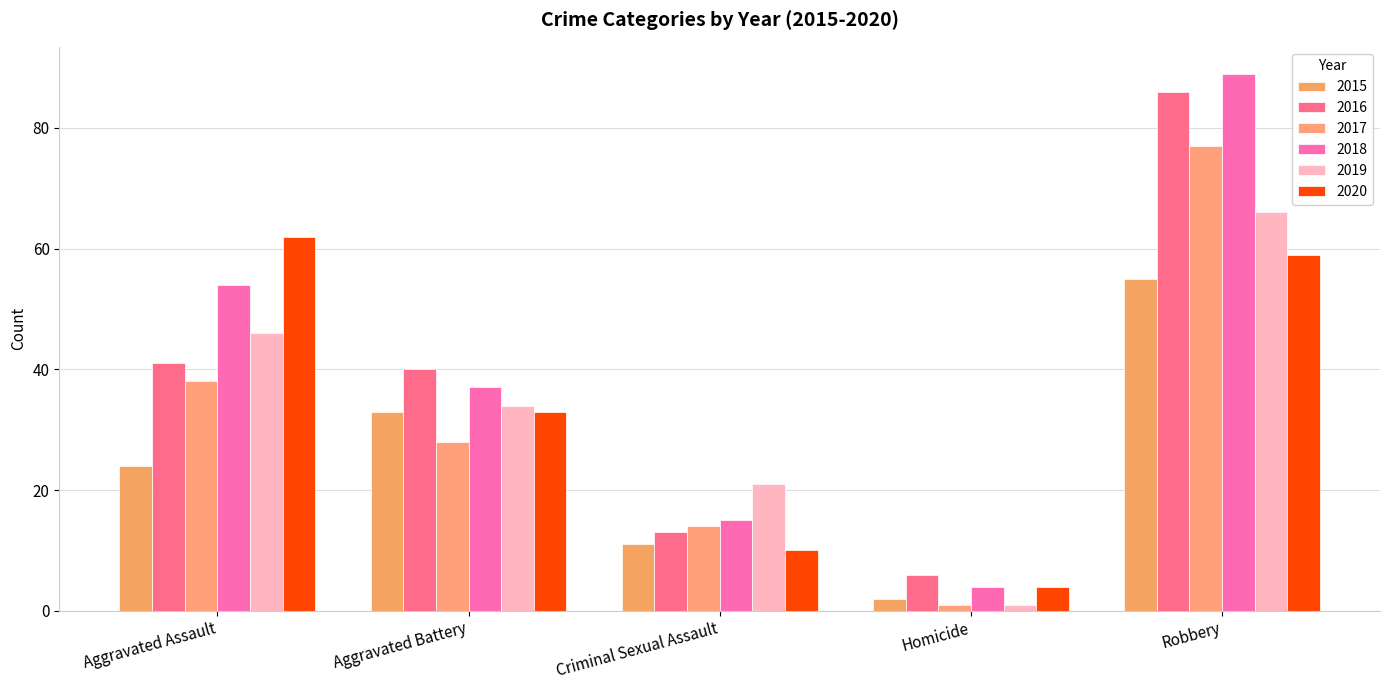

How many data points in 2017 are less than 28?

2